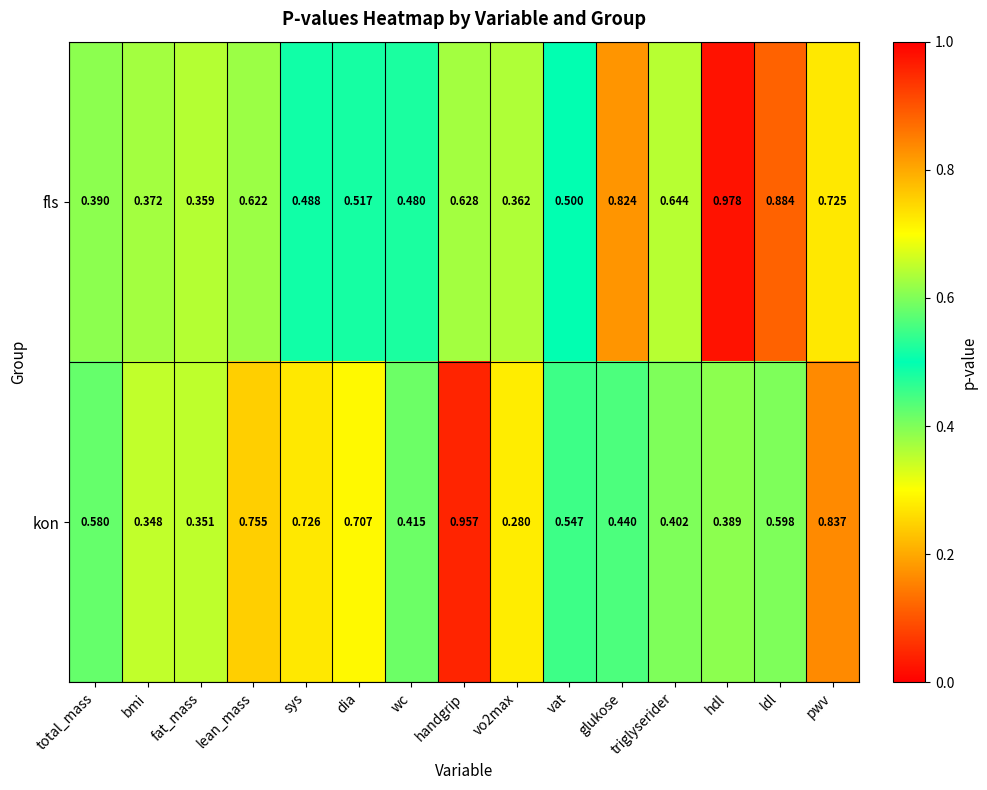

Between wc and triglyserider, which series saw the biggest shift?

fls